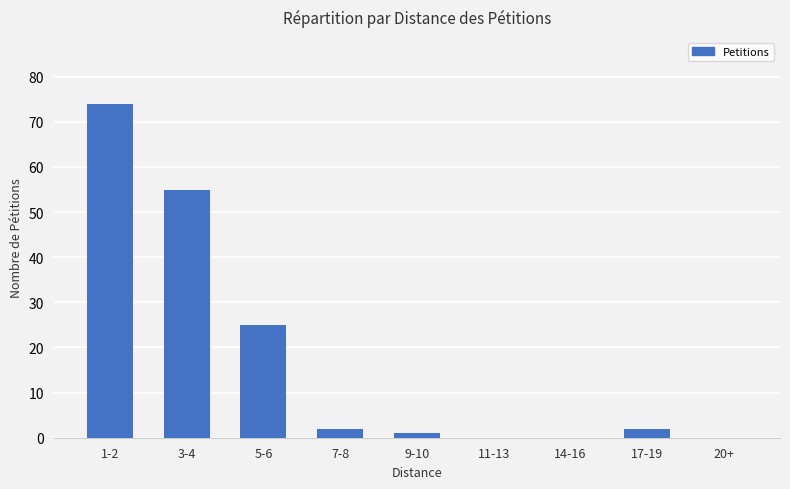

What is the change in value from 3-4 to 17-19?

-53